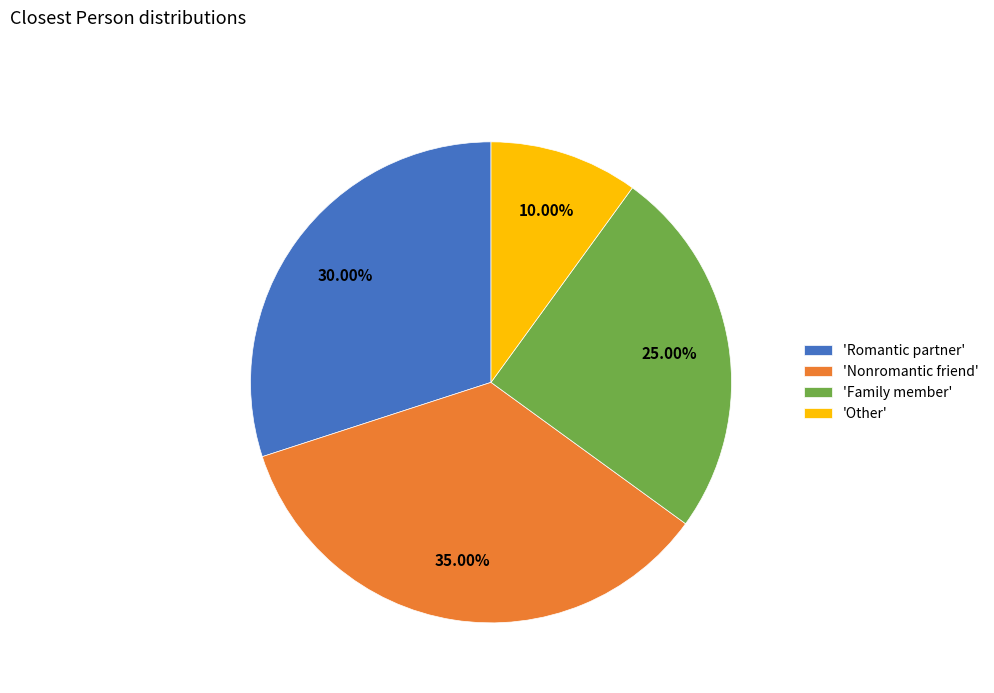

Which category has the smallest portion of the pie?

'Other'